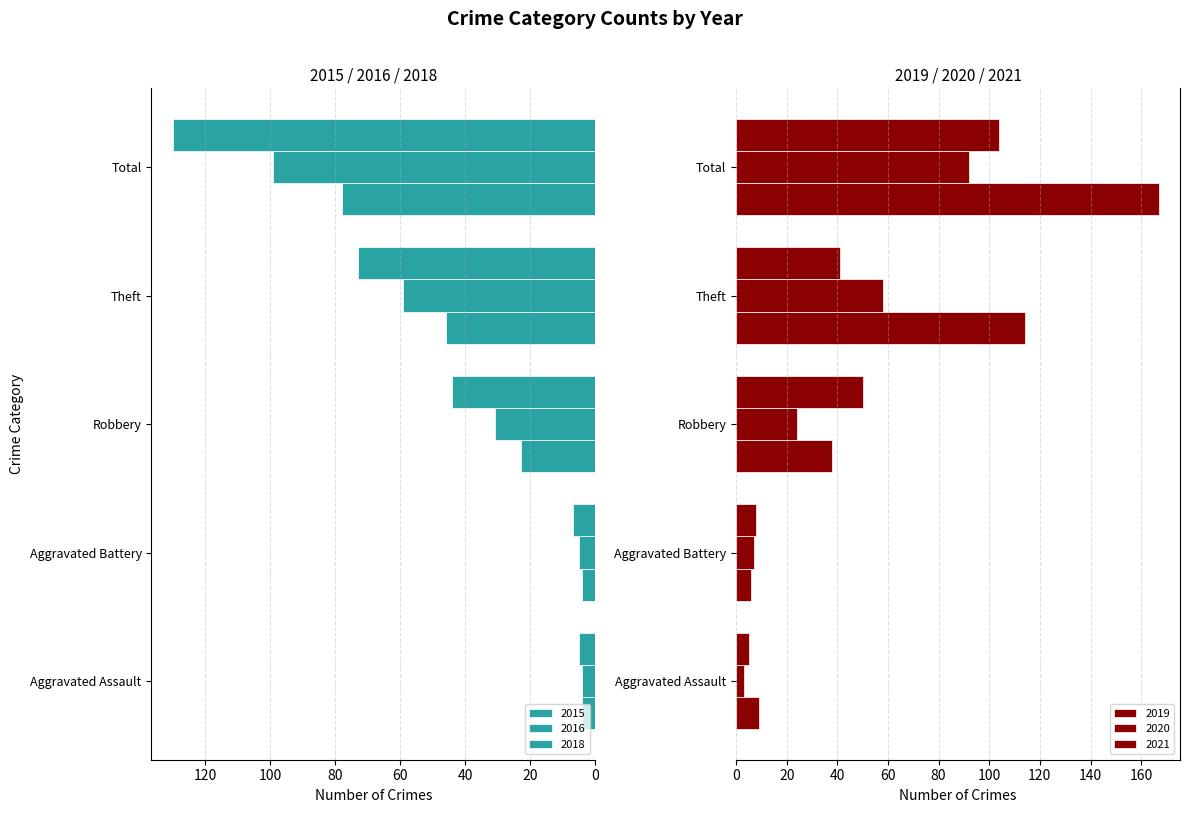

What is the difference between the maximum and minimum values in the 2020 series?

89